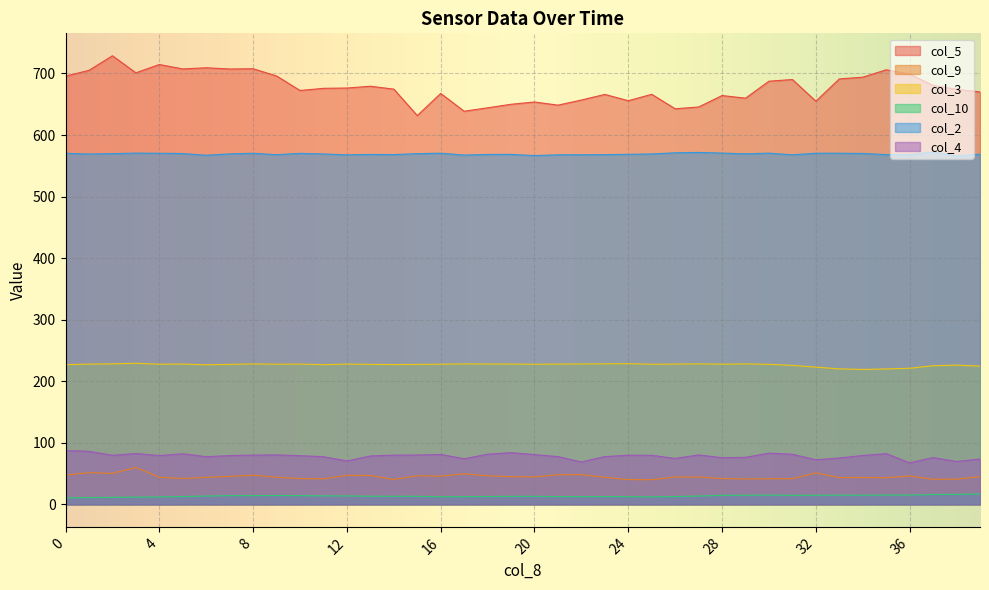

List the series in order of their peak value, highest first.

col_5, col_2, col_3, col_4, col_9, col_10